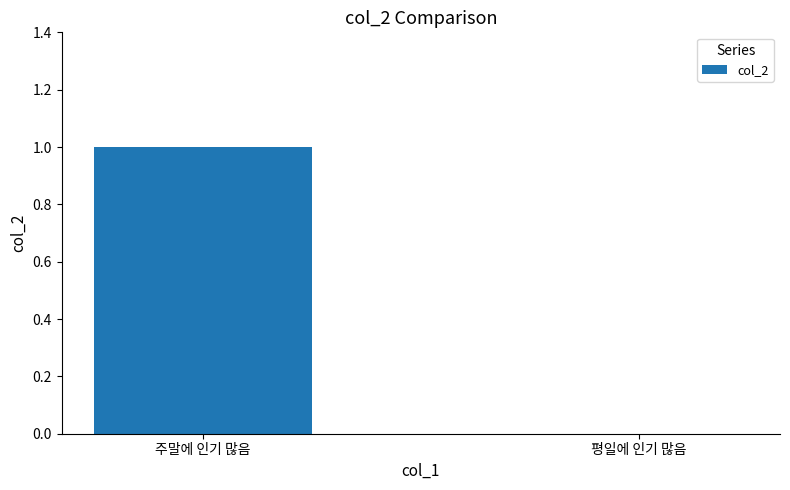

Are the bars horizontal?

No